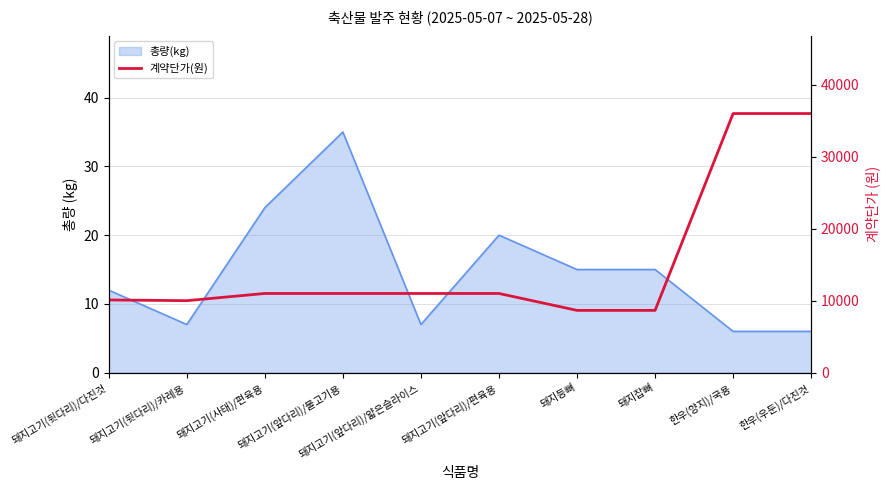

How many data points are less than 11000?

4